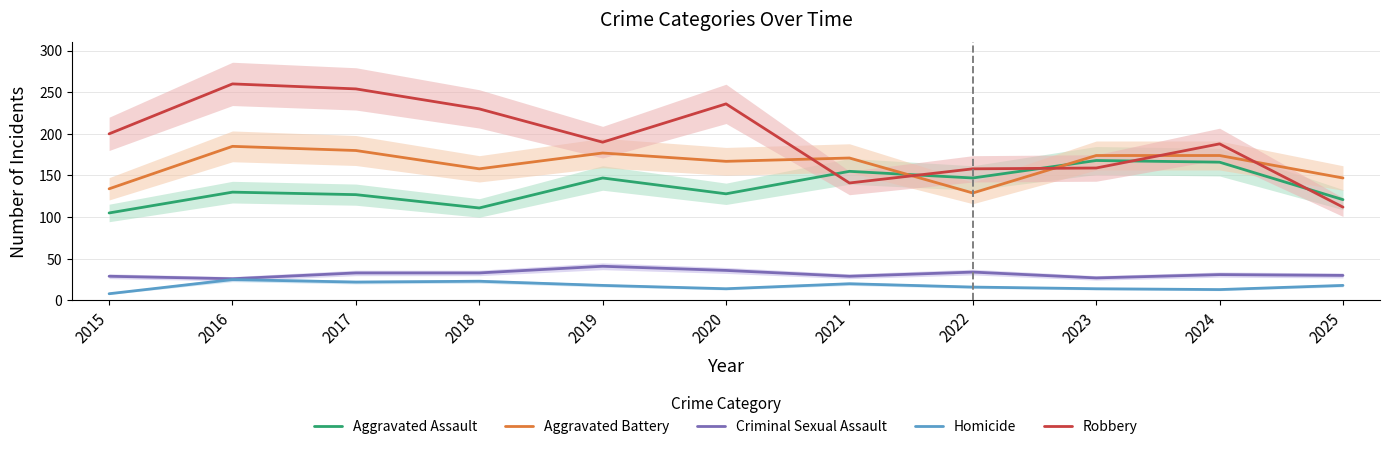

What is the sum of the Criminal Sexual Assault values at 2022 and 2015?

63